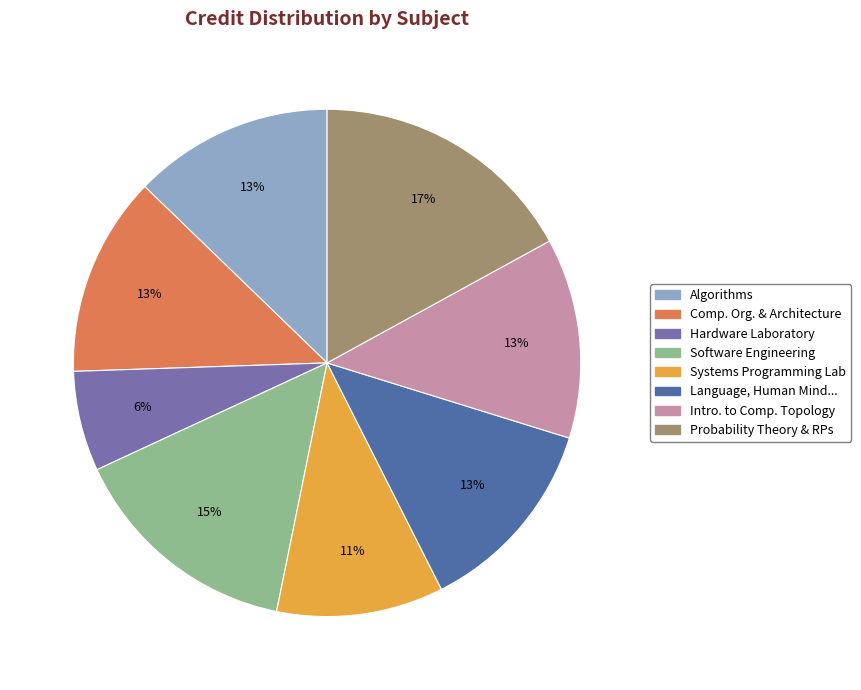

Does any single category account for the majority?

No